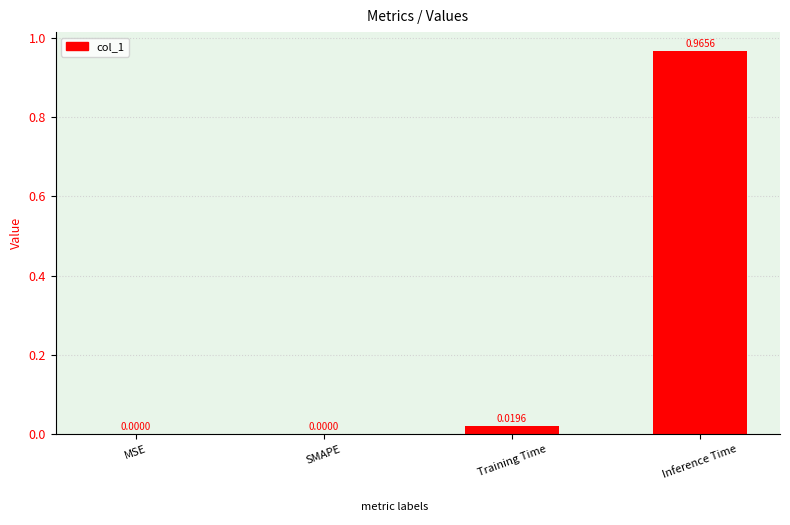

At which category does the chart reach its peak across all series?

Inference Time